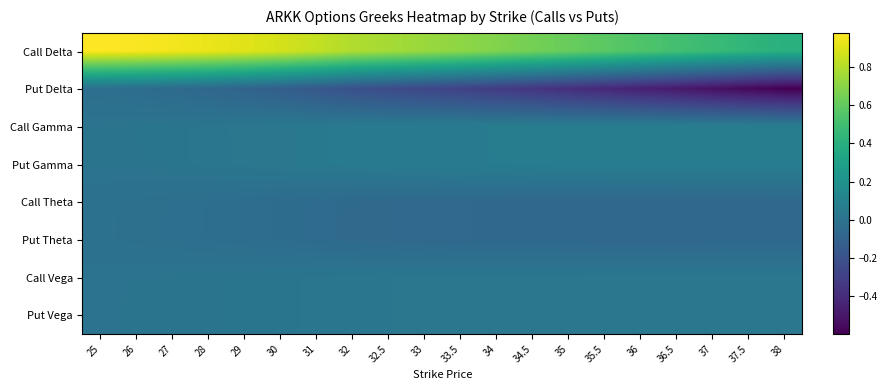

Reading right to left, what are all the values shown in this chart?

Call Delta: 38=0.4	37.5=0.4	37=0.5	36.5=0.5	36=0.5	35.5=0.6	35=0.6	34.5=0.6	34=0.7	33.5=0.7	33=0.7	32.5=0.8	32=0.8	31=0.8	30=0.9	29=0.9	28=0.9	27=1.0	26=1.0	25=1.0
Put Delta: 38=-0.6	37.5=-0.6	37=-0.5	36.5=-0.5	36=-0.5	35.5=-0.4	35=-0.4	34.5=-0.4	34=-0.3	33.5=-0.3	33=-0.3	32.5=-0.2	32=-0.2	31=-0.2	30=-0.1	29=-0.1	28=-0.1	27=-0.1	26=-0.0	25=-0.0
Call Gamma: 38=0.1	37.5=0.1	37=0.1	36.5=0.1	36=0.1	35.5=0.1	35=0.1	34.5=0.1	34=0.1	33.5=0.1	33=0.1	32.5=0.1	32=0.0	31=0.0	30=0.0	29=0.0	28=0.0	27=0.0	26=0.0	25=0.0
Put Gamma: 38=0.1	37.5=0.1	37=0.1	36.5=0.1	36=0.1	35.5=0.1	35=0.1	34.5=0.1	34=0.1	33.5=0.1	33=0.1	32.5=0.1	32=0.0	31=0.0	30=0.0	29=0.0	28=0.0	27=0.0	26=0.0	25=0.0
Call Theta: 38=-0.1	37.5=-0.1	37=-0.1	36.5=-0.1	36=-0.1	35.5=-0.1	35=-0.1	34.5=-0.1	34=-0.1	33.5=-0.1	33=-0.1	32.5=-0.1	32=-0.1	31=-0.0	30=-0.0	29=-0.0	28=-0.0	27=-0.0	26=-0.0	25=-0.0
Put Theta: 38=-0.1	37.5=-0.1	37=-0.1	36.5=-0.1	36=-0.1	35.5=-0.1	35=-0.1	34.5=-0.1	34=-0.1	33.5=-0.1	33=-0.1	32.5=-0.1	32=-0.1	31=-0.0	30=-0.0	29=-0.0	28=-0.0	27=-0.0	26=-0.0	25=-0.0
Call Vega: 38=0.0	37.5=0.0	37=0.0	36.5=0.0	36=0.0	35.5=0.0	35=0.0	34.5=0.0	34=0.0	33.5=0.0	33=0.0	32.5=0.0	32=0.0	31=0.0	30=0.0	29=0.0	28=0.0	27=0.0	26=0.0	25=0.0
Put Vega: 38=0.0	37.5=0.0	37=0.0	36.5=0.0	36=0.0	35.5=0.0	35=0.0	34.5=0.0	34=0.0	33.5=0.0	33=0.0	32.5=0.0	32=0.0	31=0.0	30=0.0	29=0.0	28=0.0	27=0.0	26=0.0	25=0.0